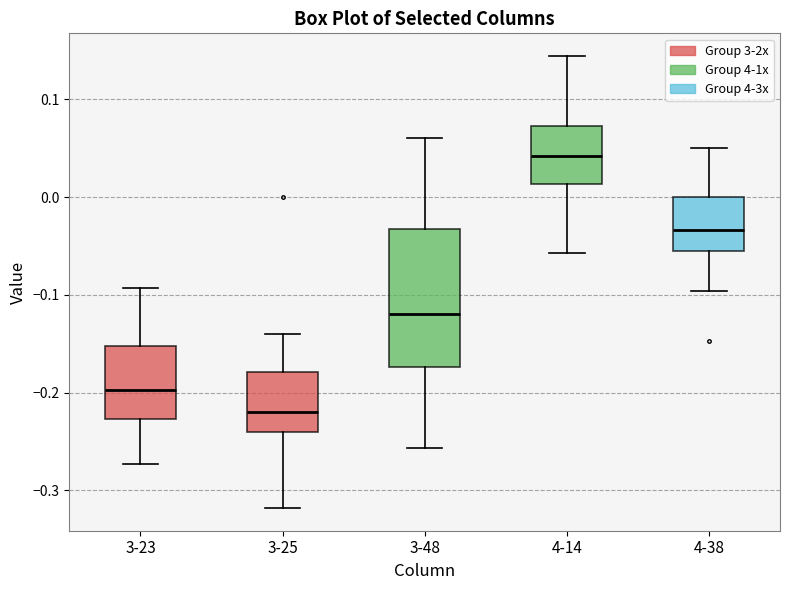

Which box has the highest median line?

4-14